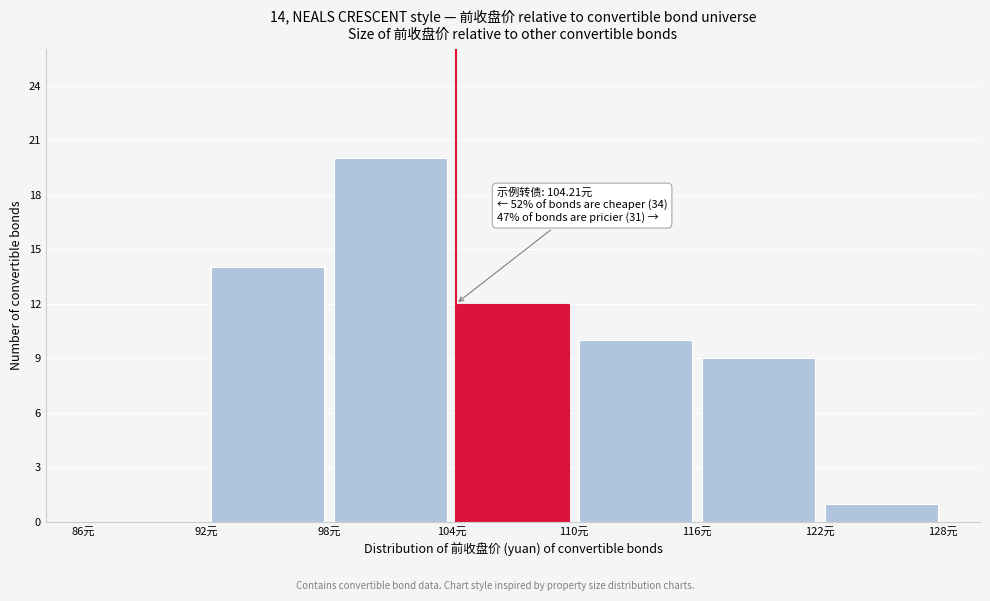

Over which range of the x-axis is the bar tallest?

98 to 104